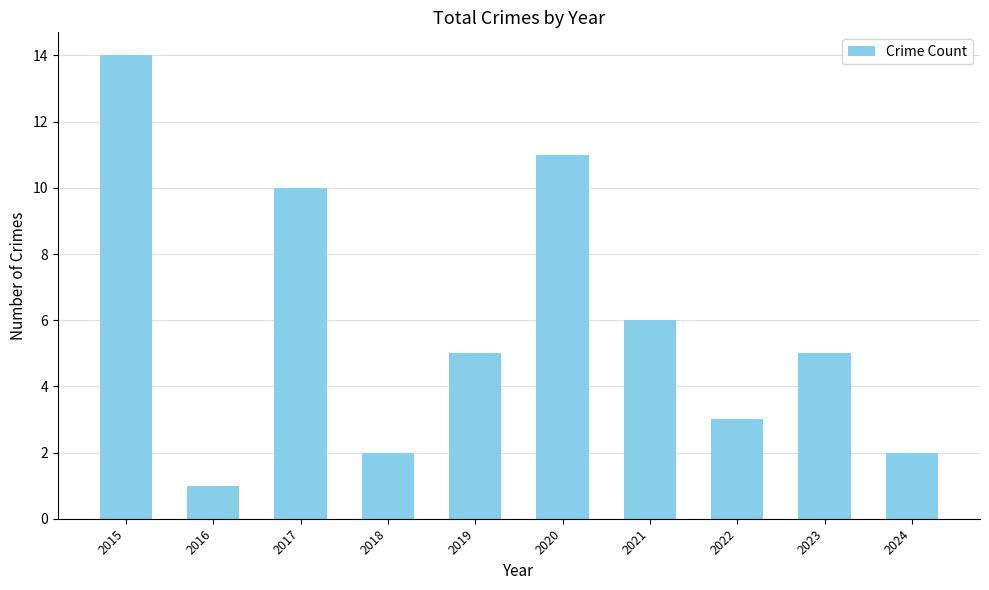

The value at 2016 is 1. True or false?

True